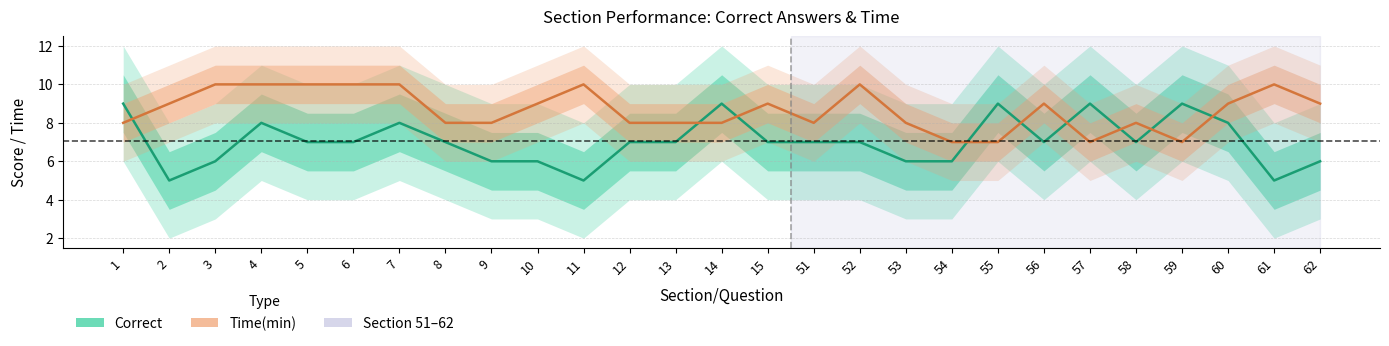

Count the number of data series in this chart.

2